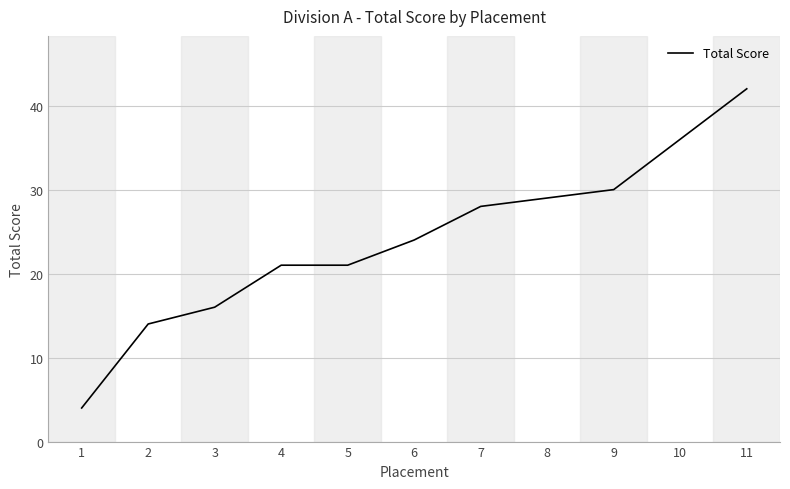

True or false: the data has more than 2 interior local peaks.

False